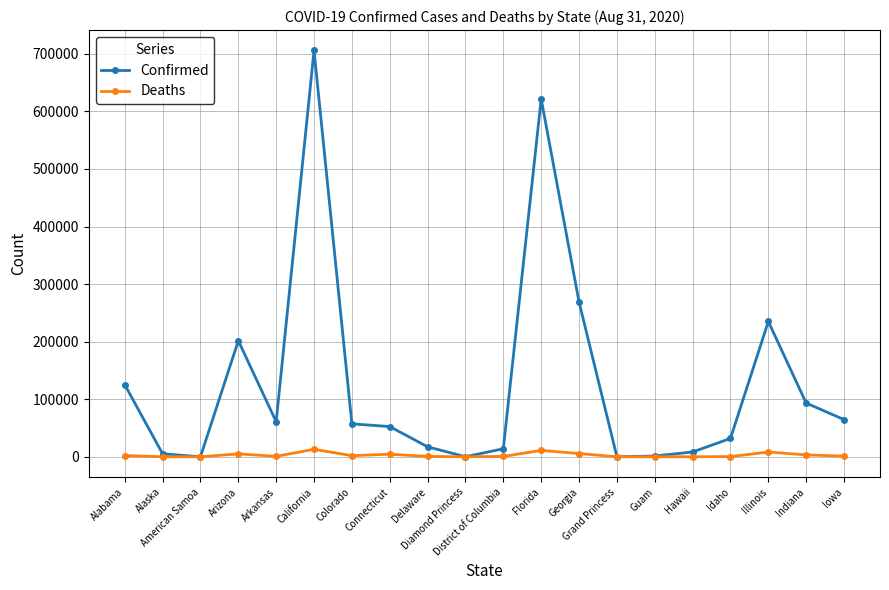

Rank the series at Arizona from highest to lowest value.

Confirmed, Deaths